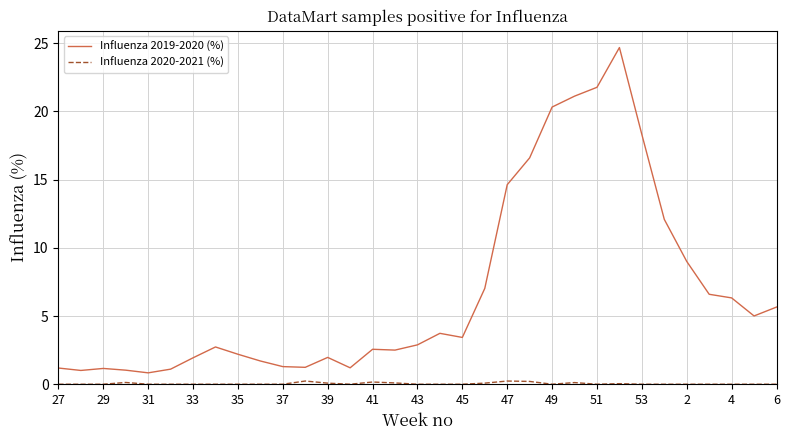

What is the maximum value for Influenza 2019-2020 (%)?

24.7